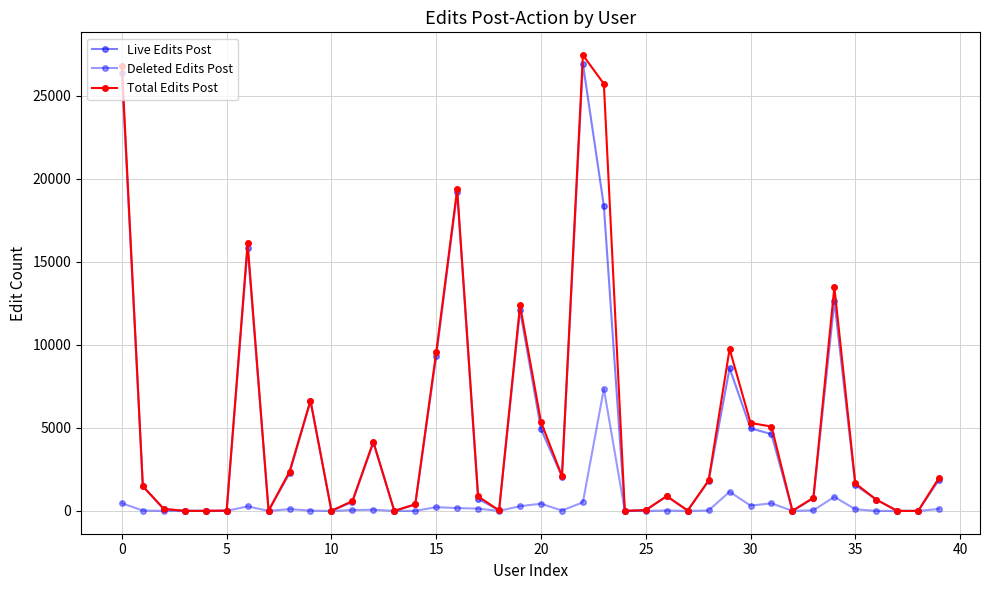

How many lines are shown in the chart?

3